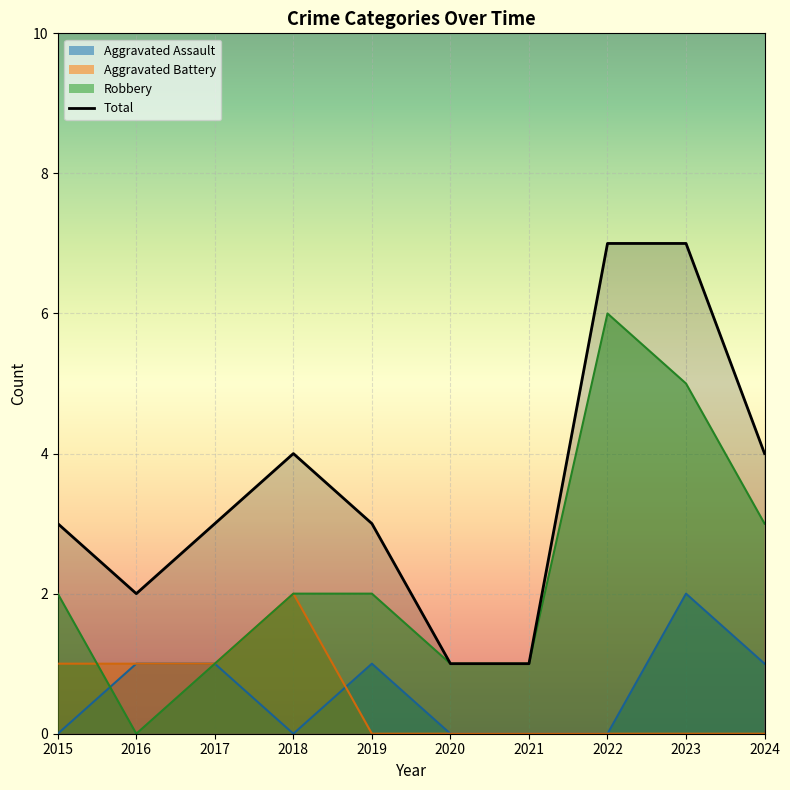

Does the chart display data point markers on the line(s)?

No